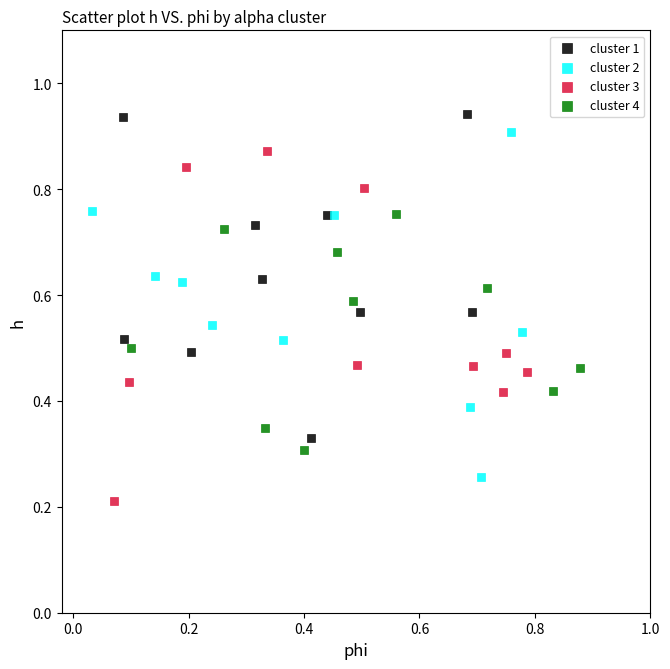

Which series reaches the minimum Y coordinate?

cluster 3